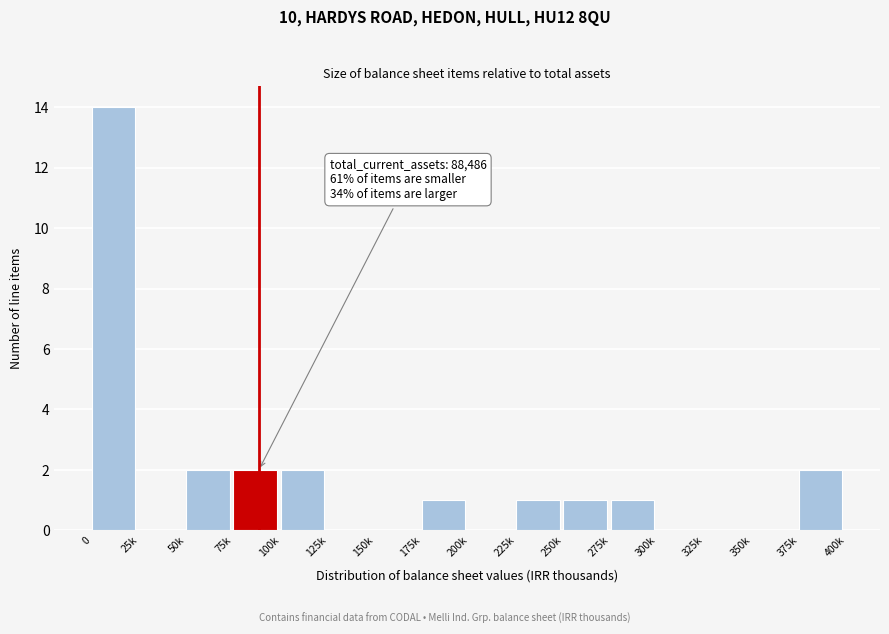

Reading right to left, what are all the values shown in this chart?

375k=2	350k=0	325k=0	300k=0	275k=1	250k=1	225k=1	200k=0	175k=1	150k=0	125k=0	100k=2	75k=2	50k=2	25k=0	0=14